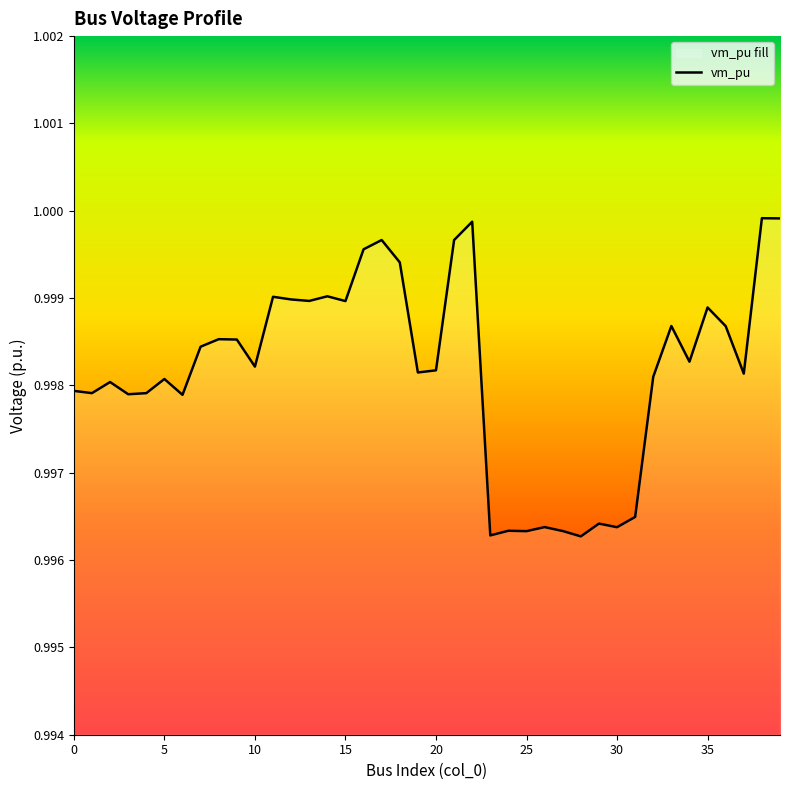

How many interior local valleys (lower than both neighbors) does the data have?

13